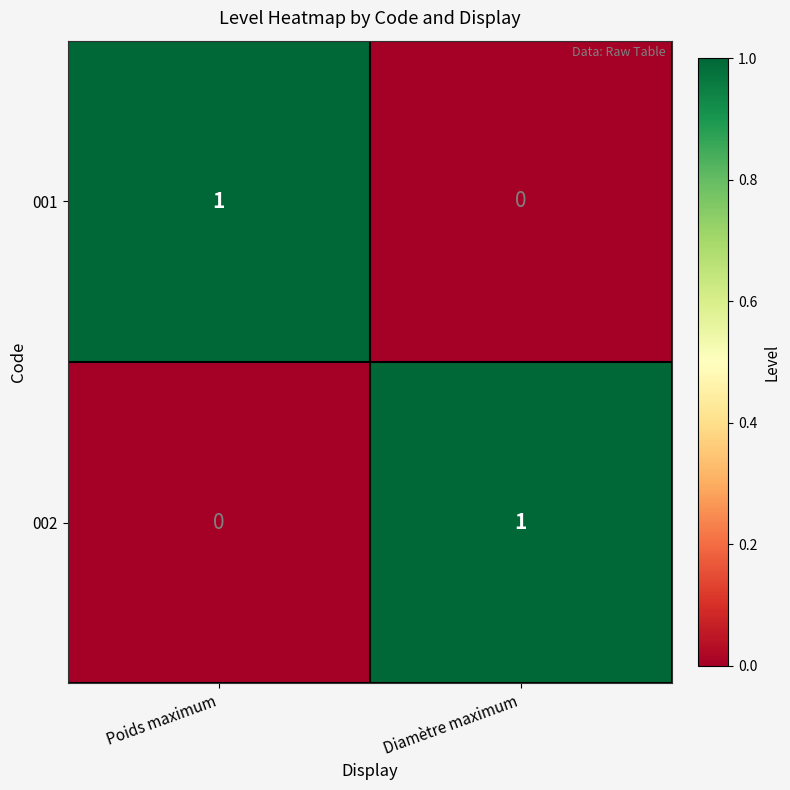

How many distinct data groups are displayed?

2